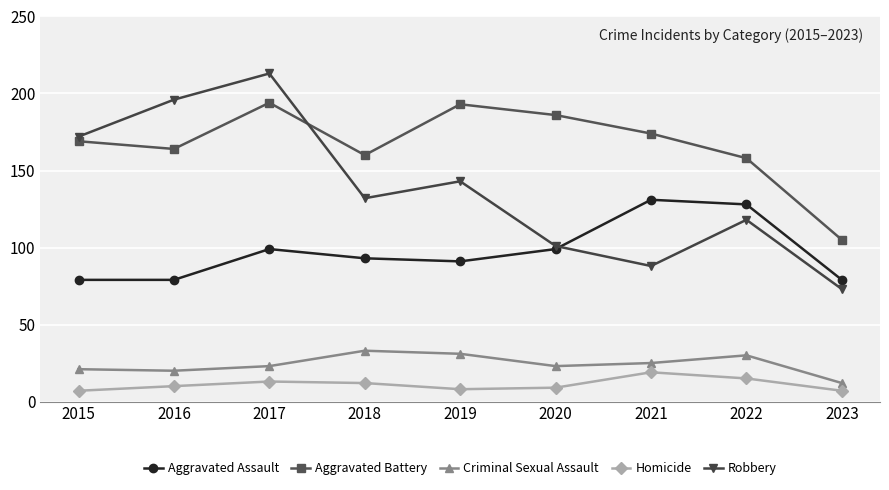

What is the difference between the highest and lowest values at 2022?

143